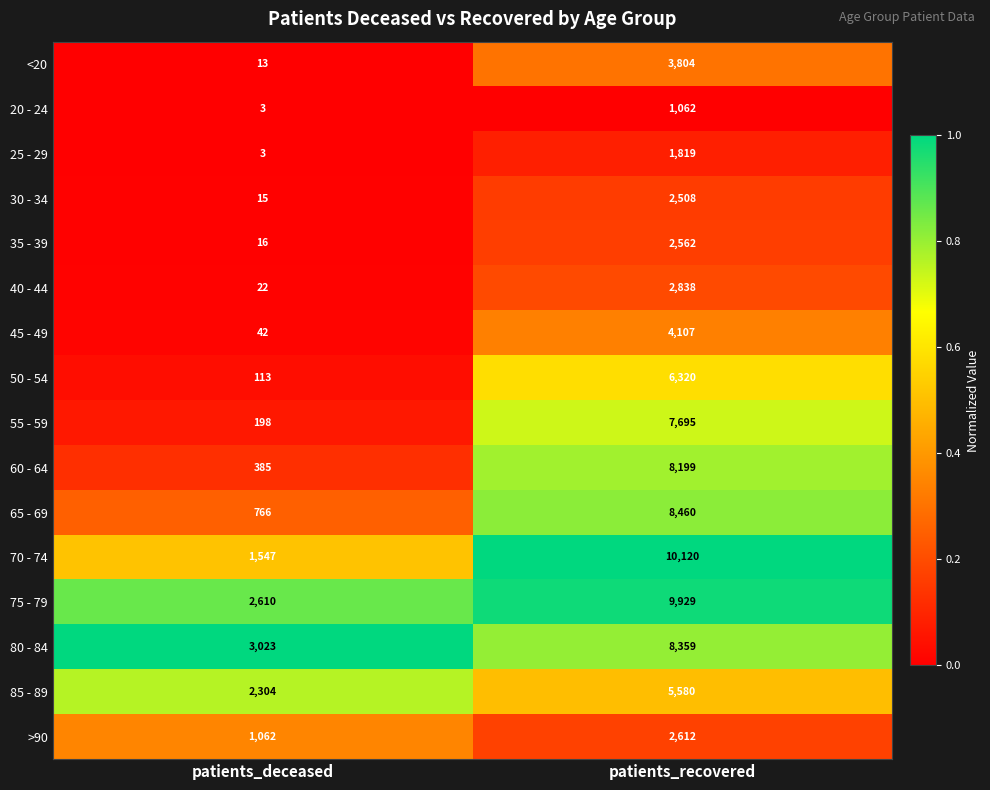

What is the greatest value displayed?

10120